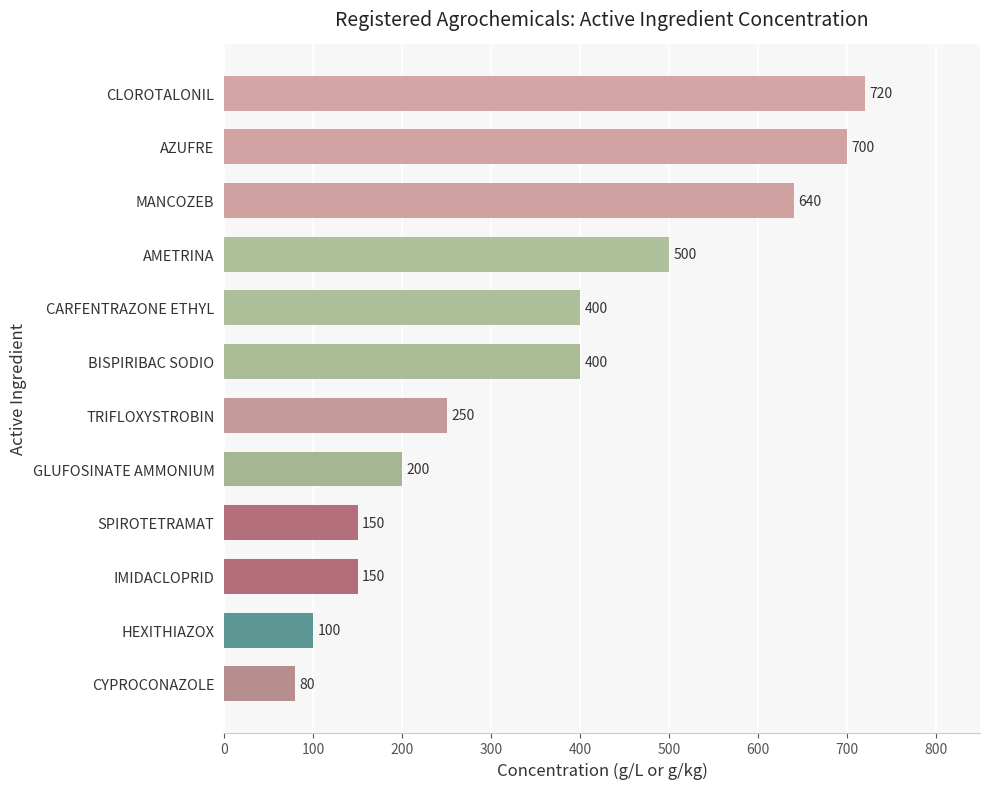

True or false: the data shows 400 at CARFENTRAZONE ETHYL.

True